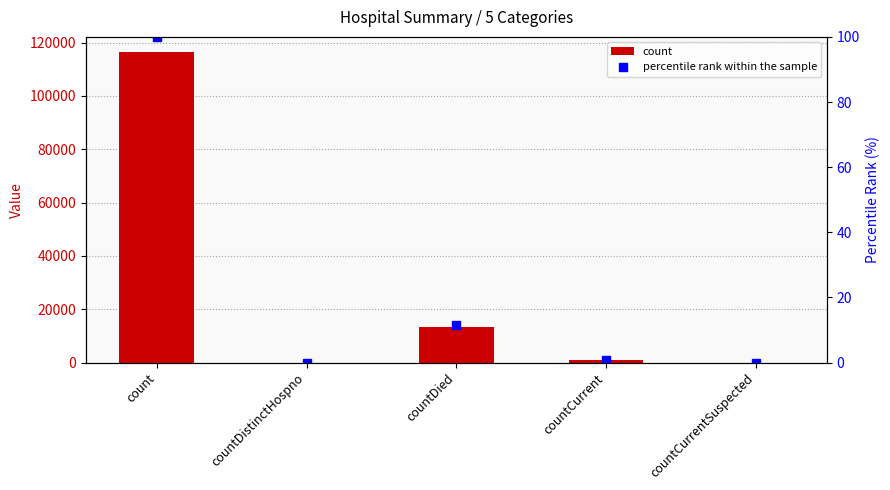

Is it true that count equals 29298.5 at count?

False